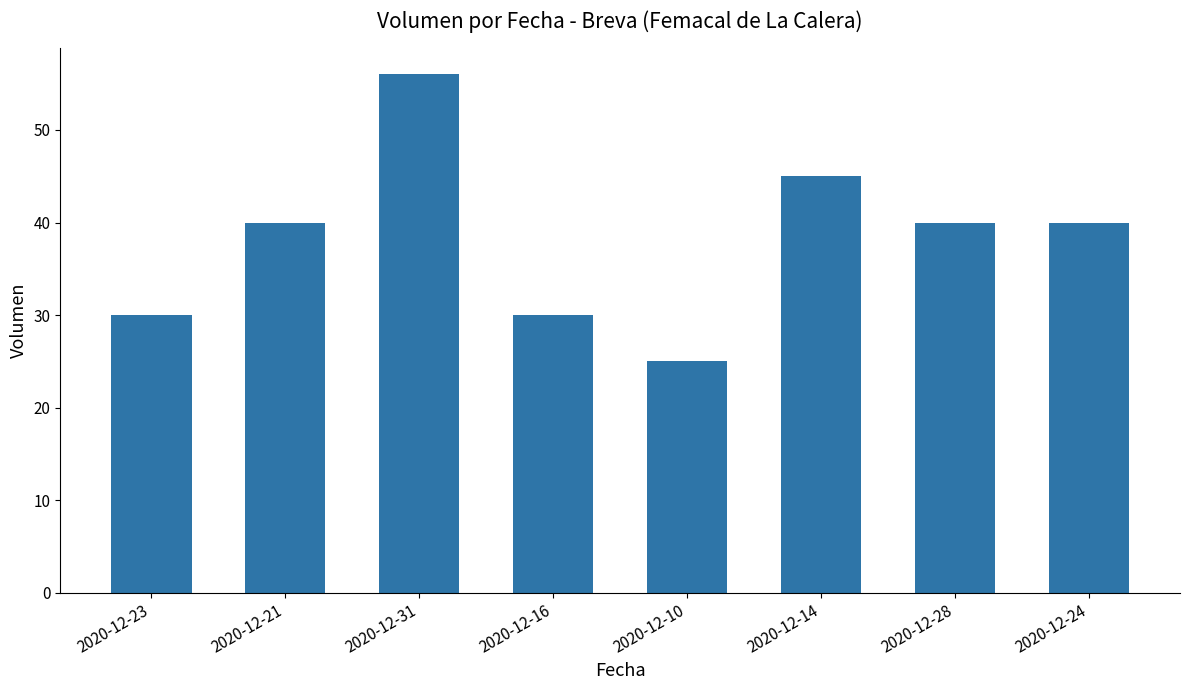

What is the change in value from 2020-12-31 to 2020-12-28?

-16